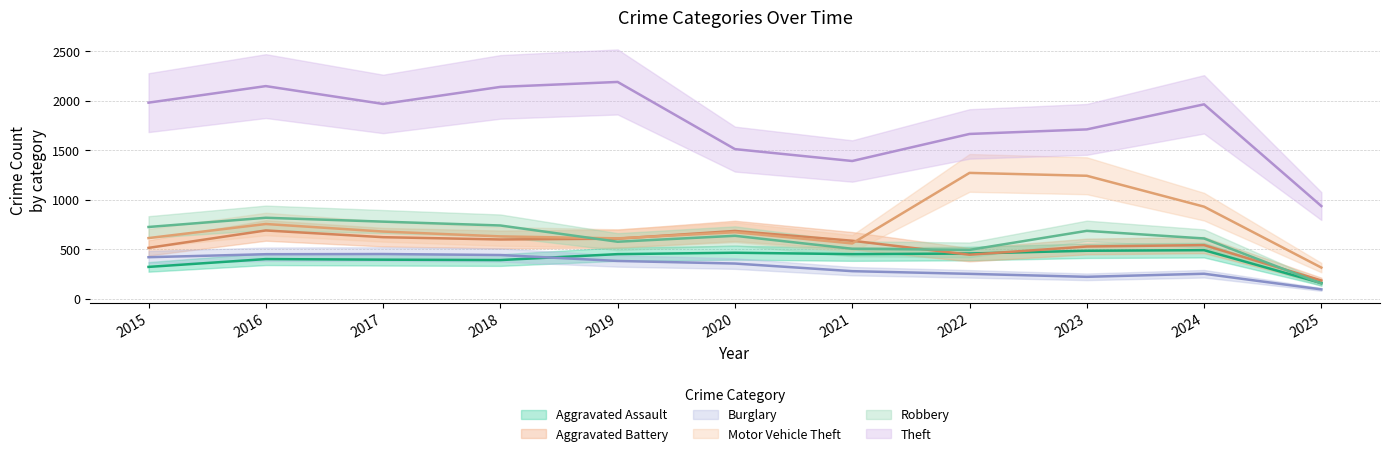

Which series has the largest range (max minus min)?

Theft